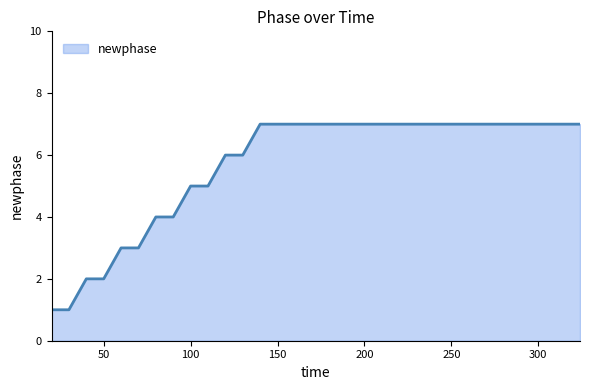

Does the chart display data point markers on the line(s)?

No